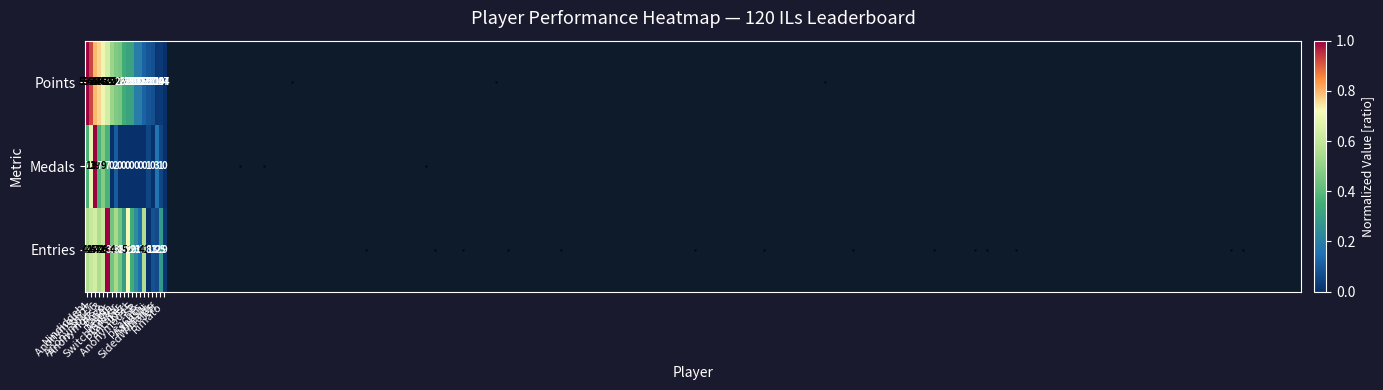

What is the minimum value for Entries?

8